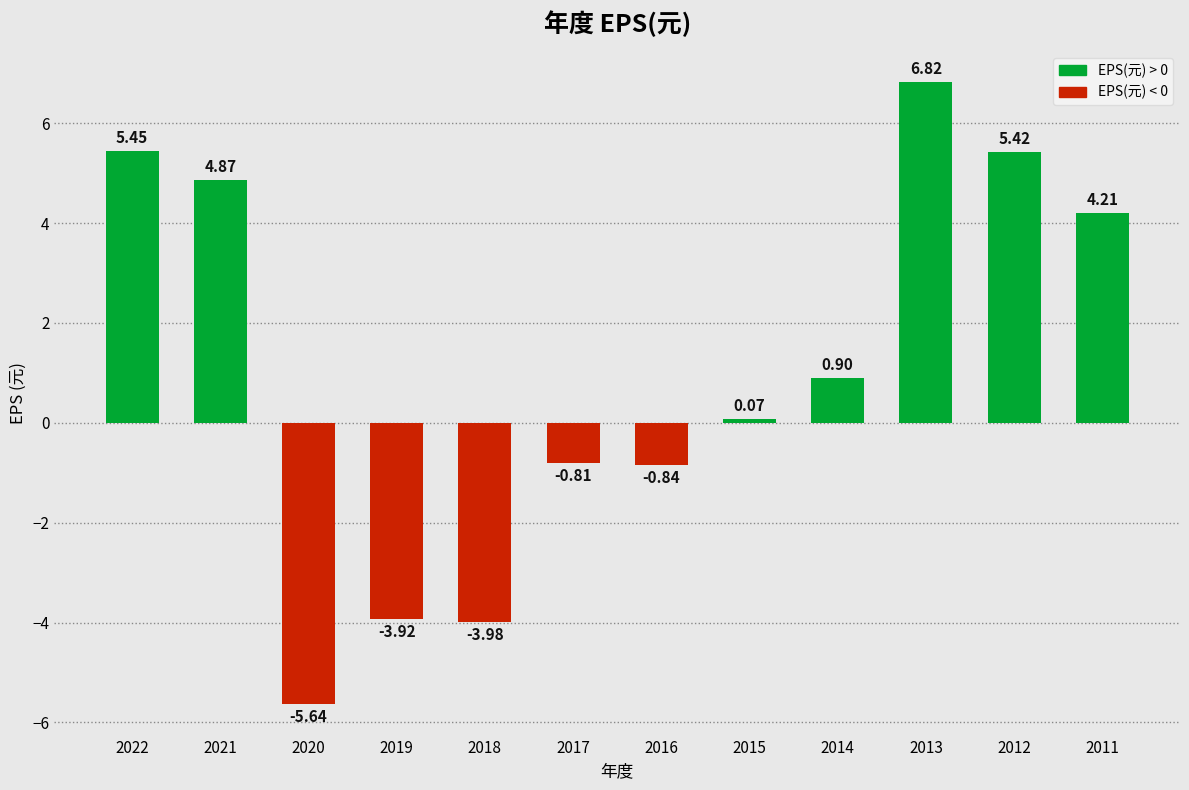

True or false: the data shows 4.4 at 2013.

False